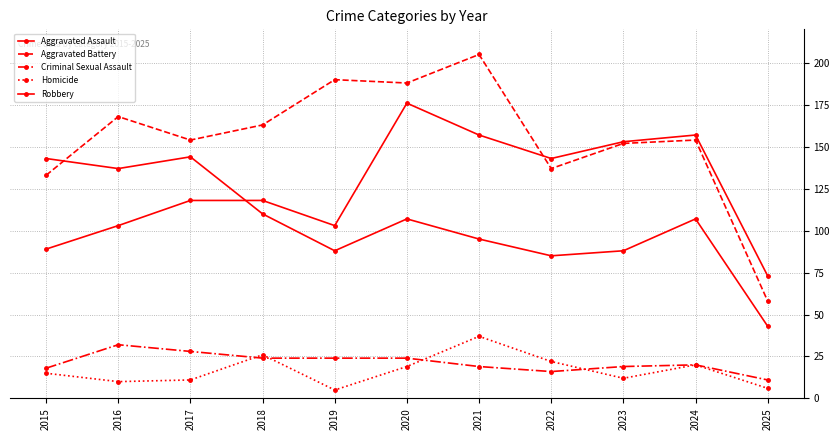

Does the chart have visible grid lines?

Yes